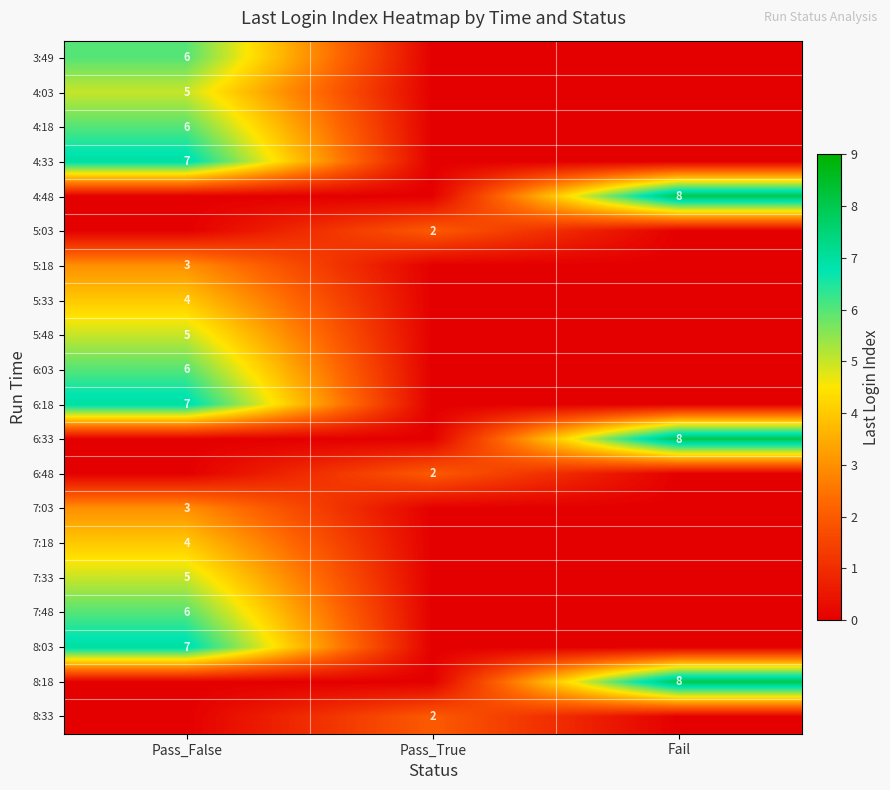

The 6:33 series shows 5 at Fail. True or false?

False